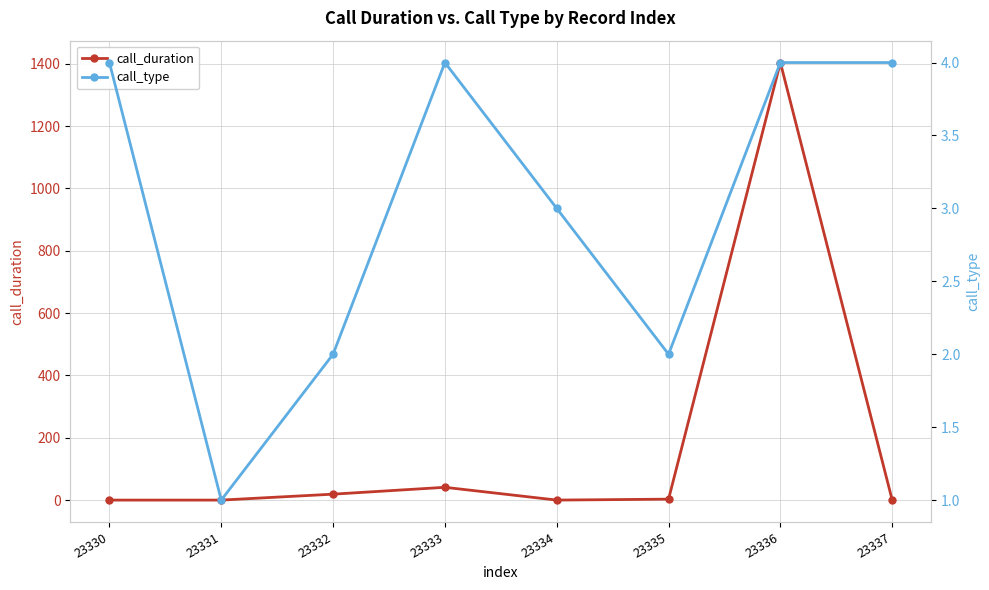

What is the difference between the maximum and minimum values in the call_type series?

3